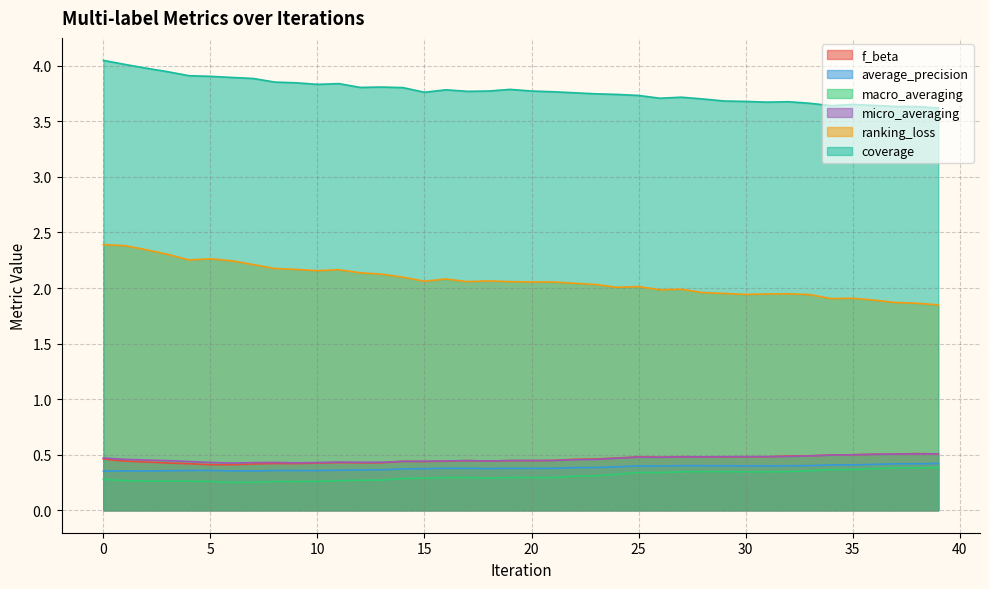

Which has a higher value, 38 or 36?

38